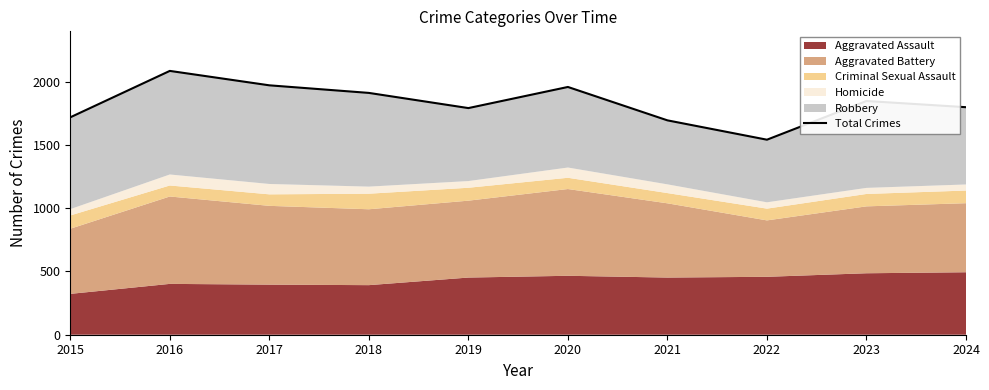

What is the approximate value at 2023, to the nearest 100?

1800